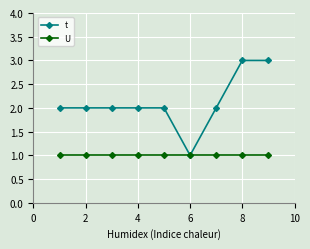

Reading right to left, transcribe all the data shown in this chart.

t: 3	3	2	1	2	2	2	2	2
U: 1	1	1	1	1	1	1	1	1